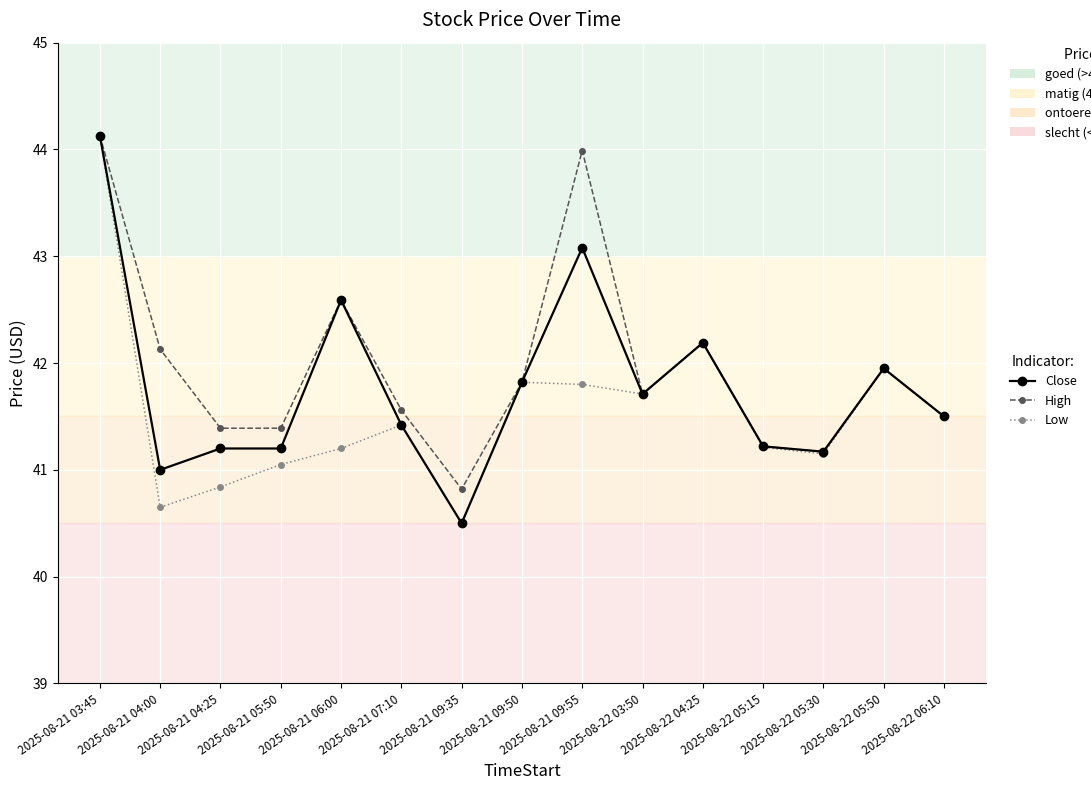

Is this an area chart (filled region under the line)?

No